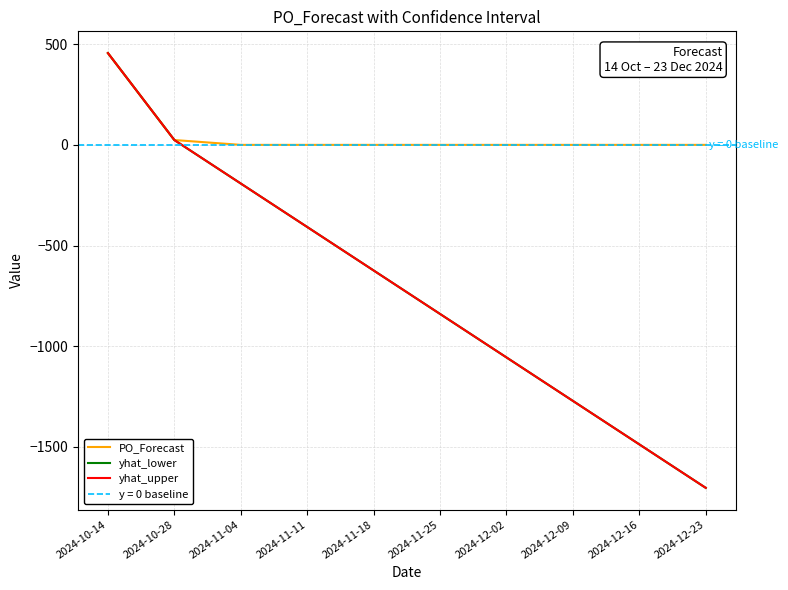

What is the highest value of the yhat_upper series?

456.0